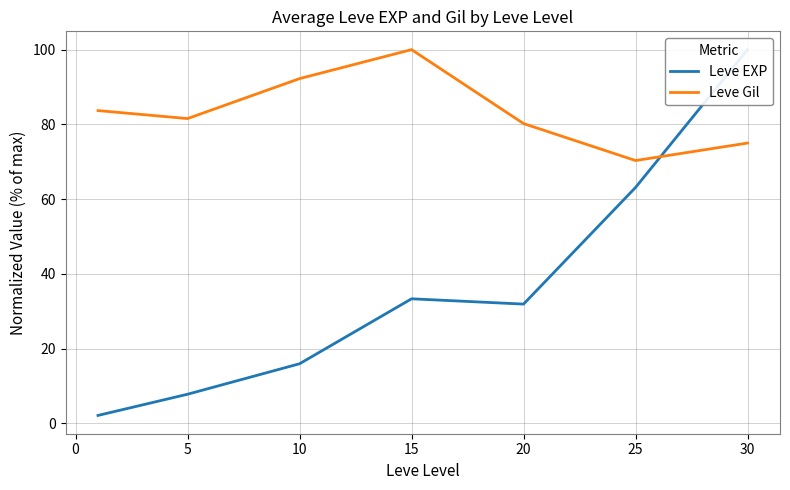

True or false: Leve Gil has a value of 81.6 at 5.

True